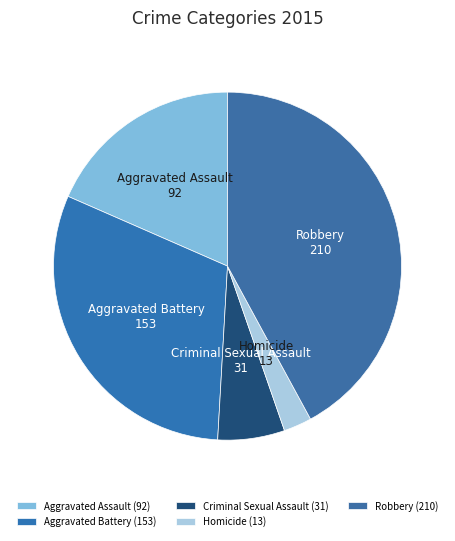

Which slice is the largest?

Robbery